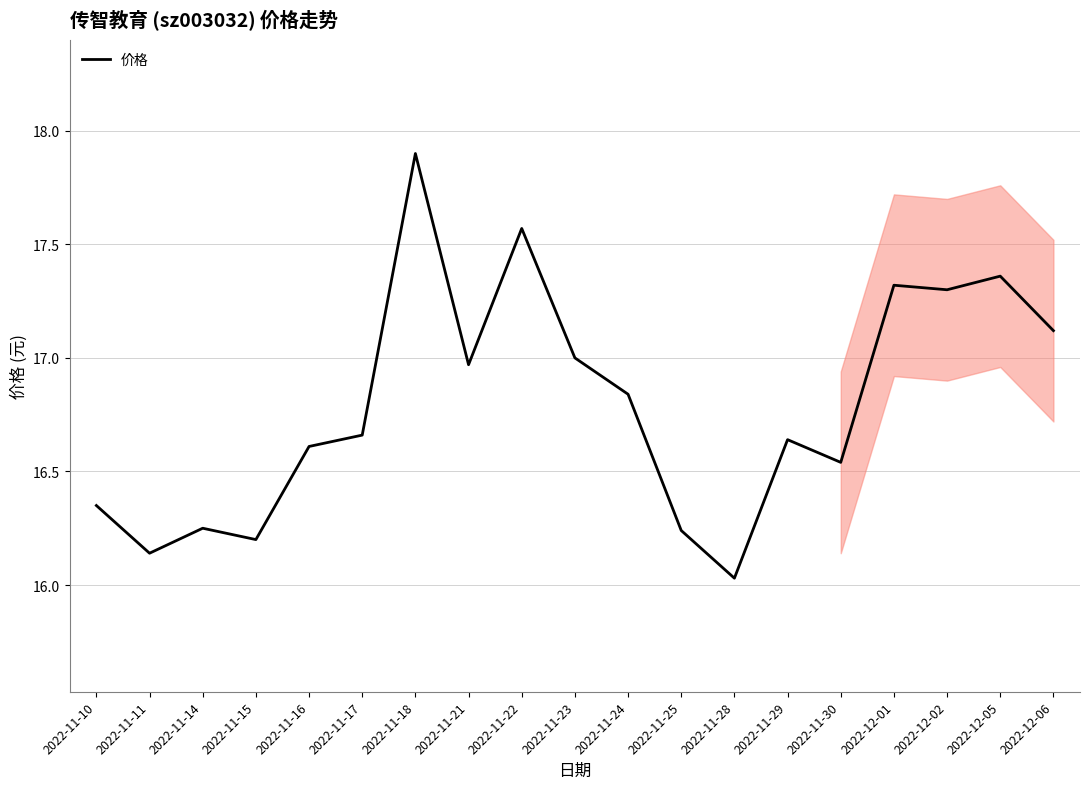

What is the difference between the values at 2022-11-21 and 2022-11-10?

0.6